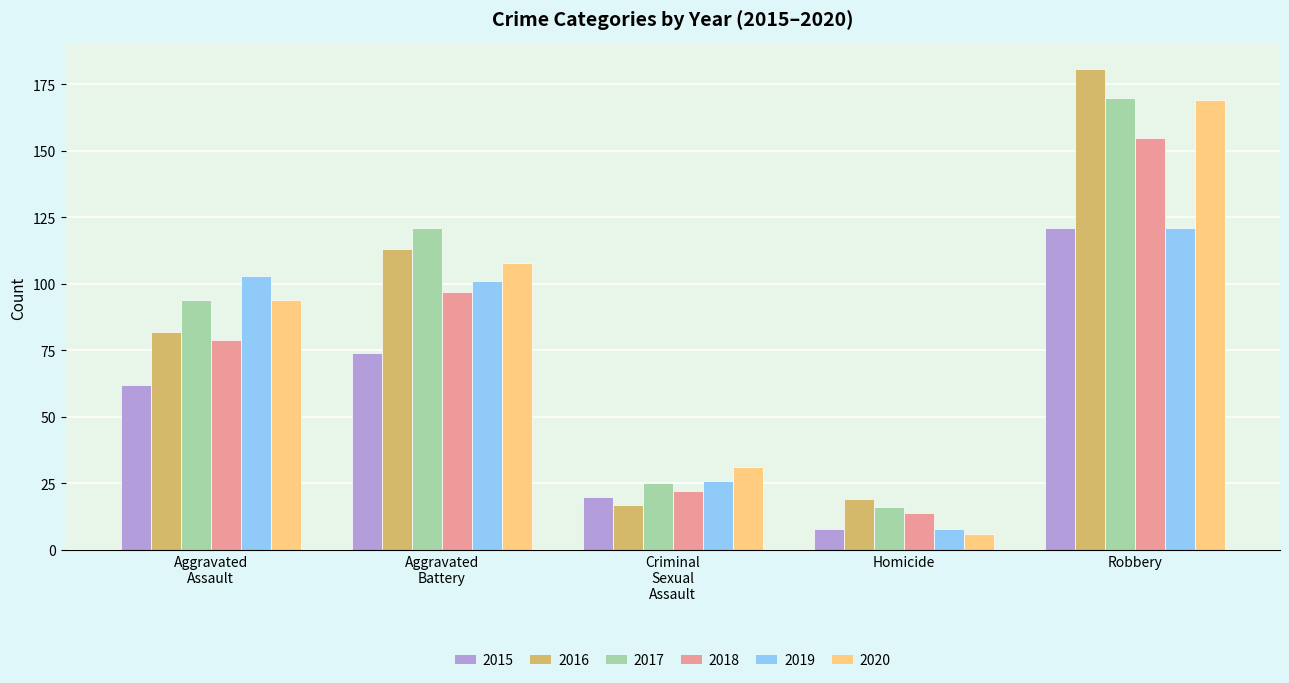

What are all the series names shown in the legend?

2015, 2016, 2017, 2018, 2019, 2020